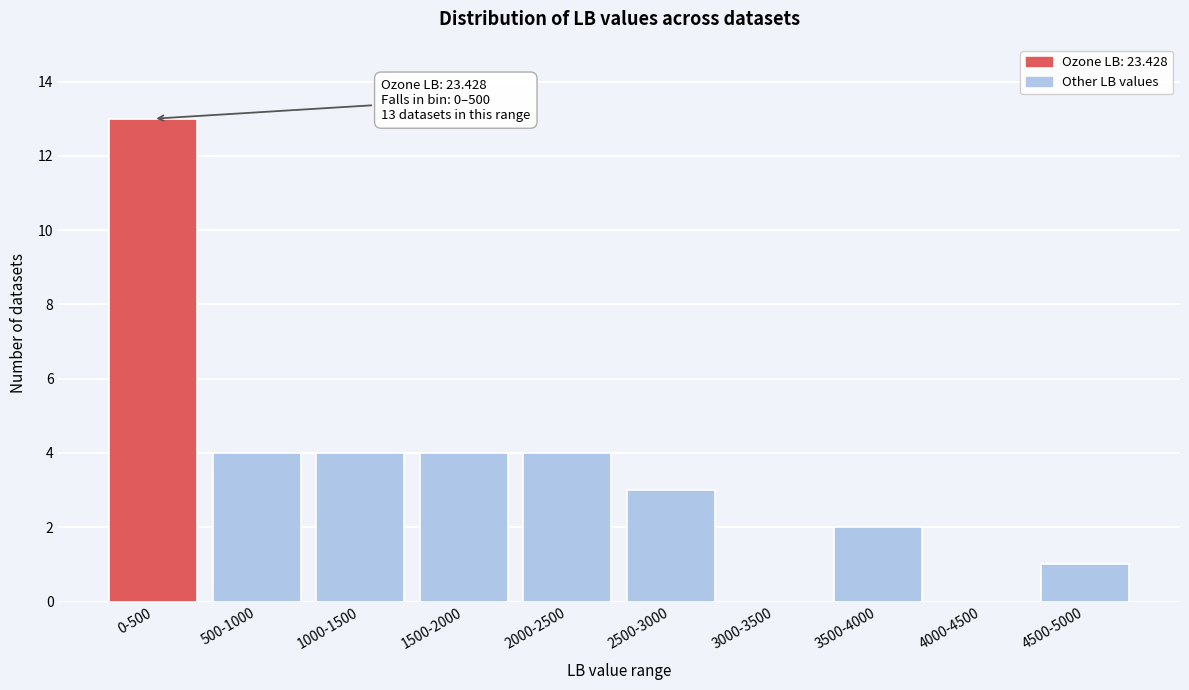

Reading left to right, transcribe all the data shown in this chart.

0-500=13	500-1000=4	1000-1500=4	1500-2000=4	2000-2500=4	2500-3000=3	3000-3500=0	3500-4000=2	4000-4500=0	4500-5000=1